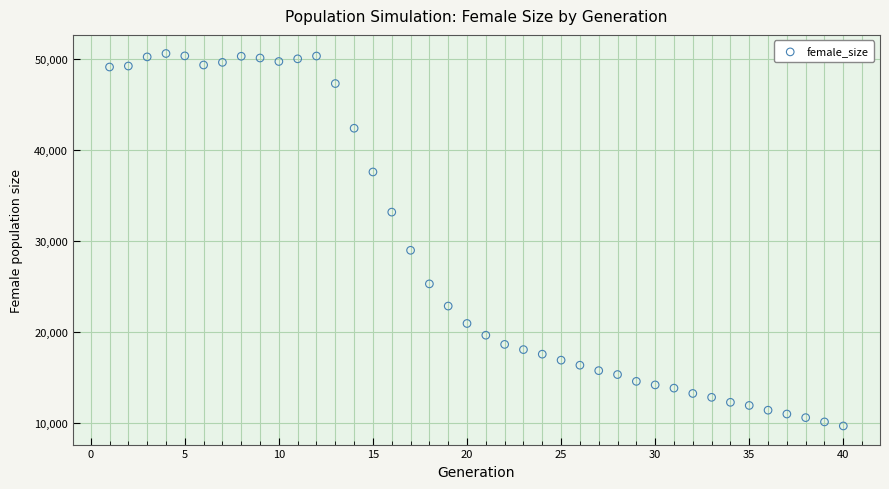

What is the range of X values (max minus min)?

39